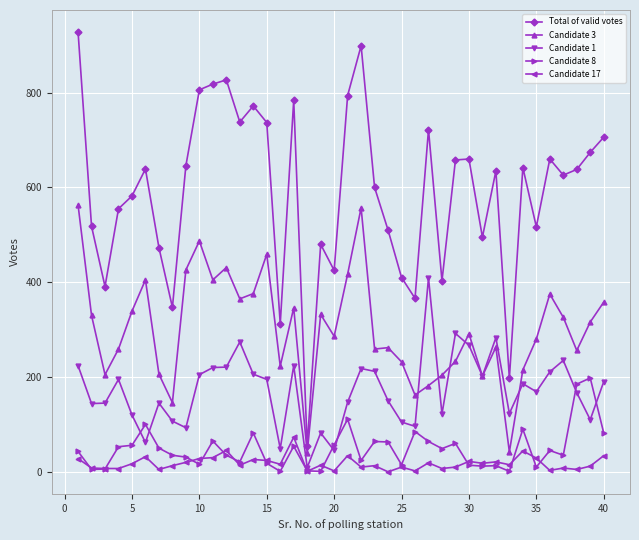

How many distinct data groups are displayed?

5